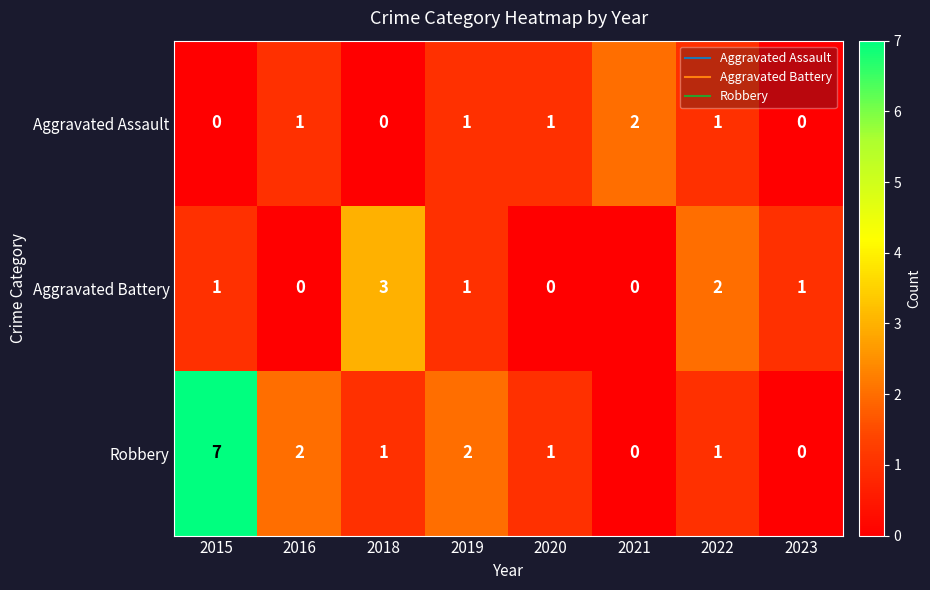

The Aggravated Battery series shows 0 at 2016. True or false?

True